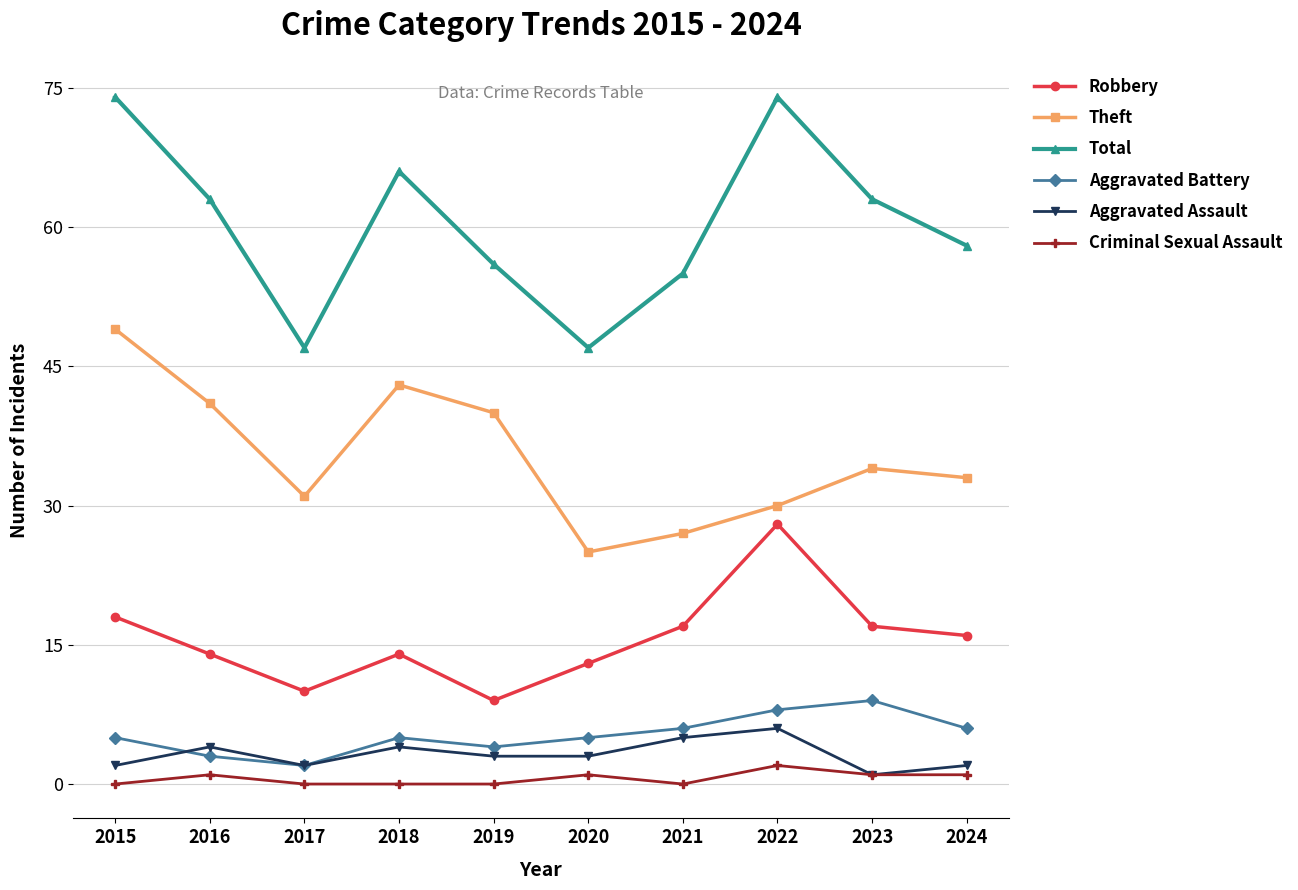

Which category has the lowest value in the Theft series?

2020